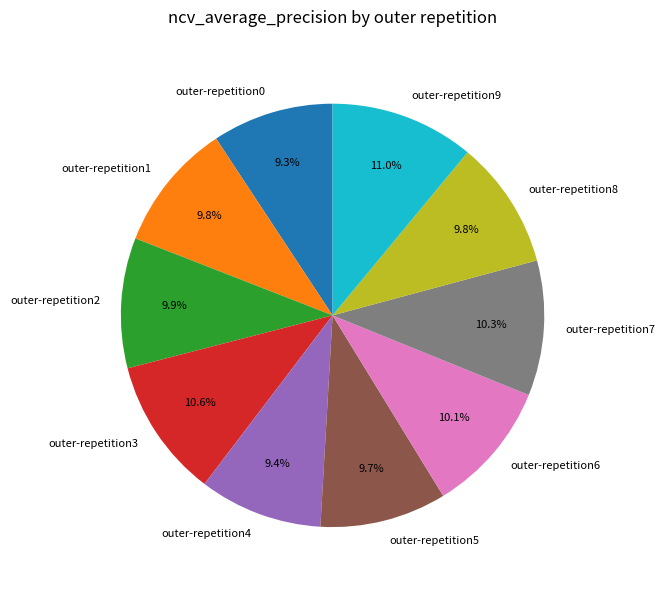

Between outer-repetition4 and outer-repetition6, which is larger?

outer-repetition6